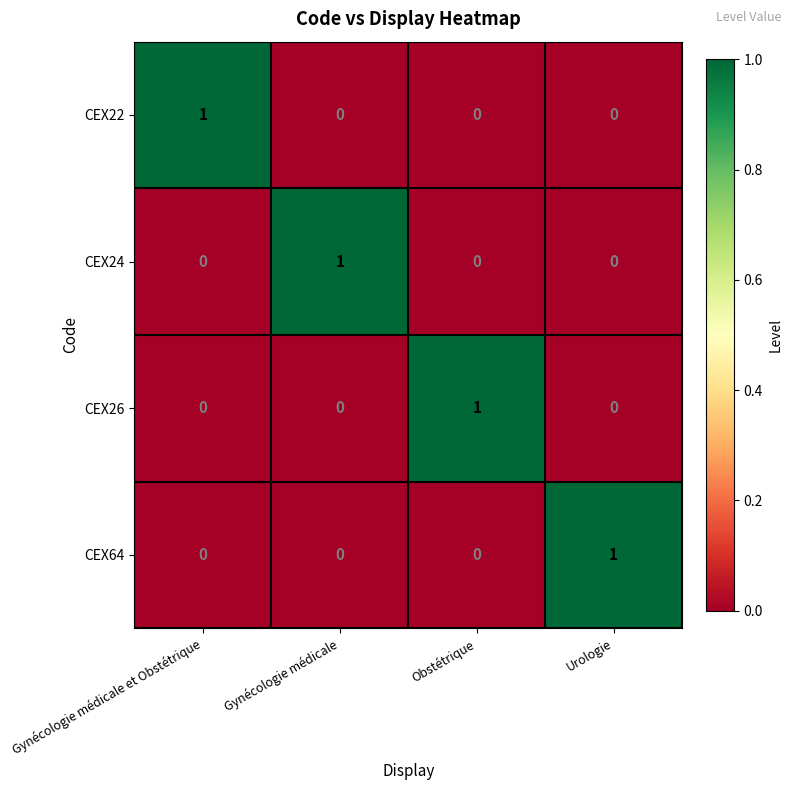

Which category has the highest value in the CEX64 series?

Urologie